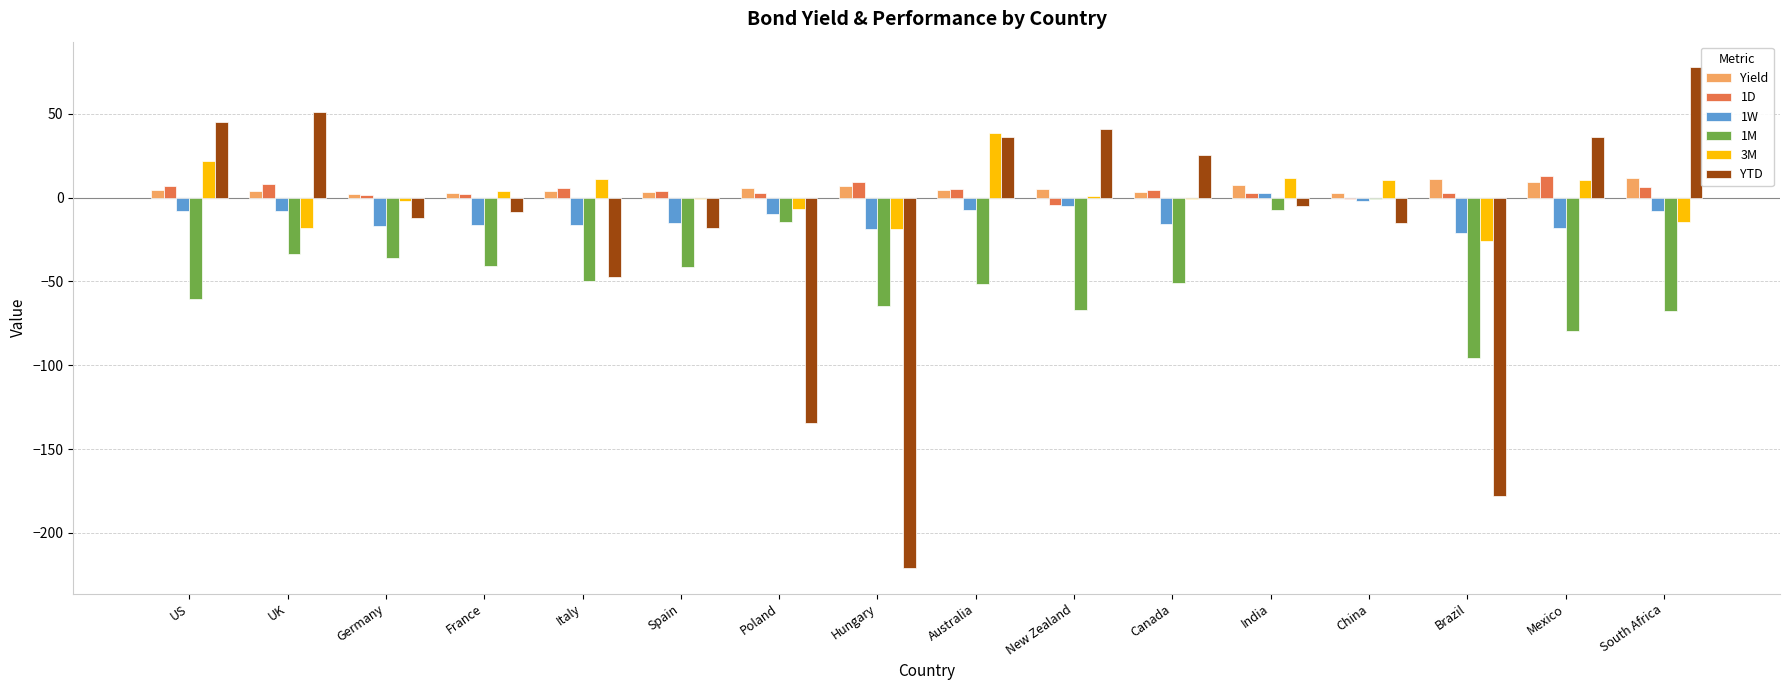

The 1W series shows -9.6 at Poland. True or false?

True